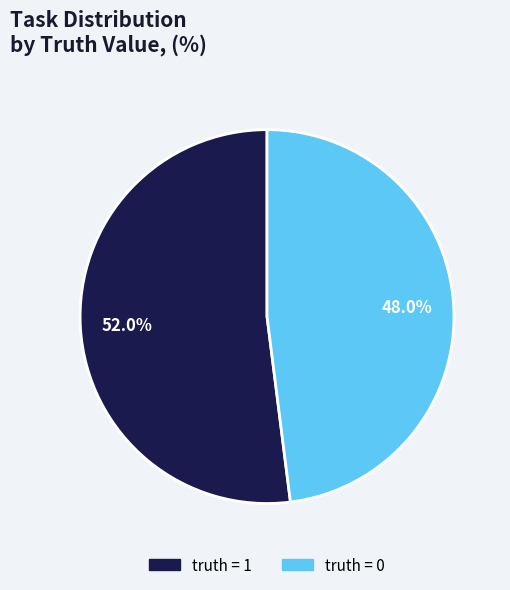

Does any single category account for the majority?

Yes